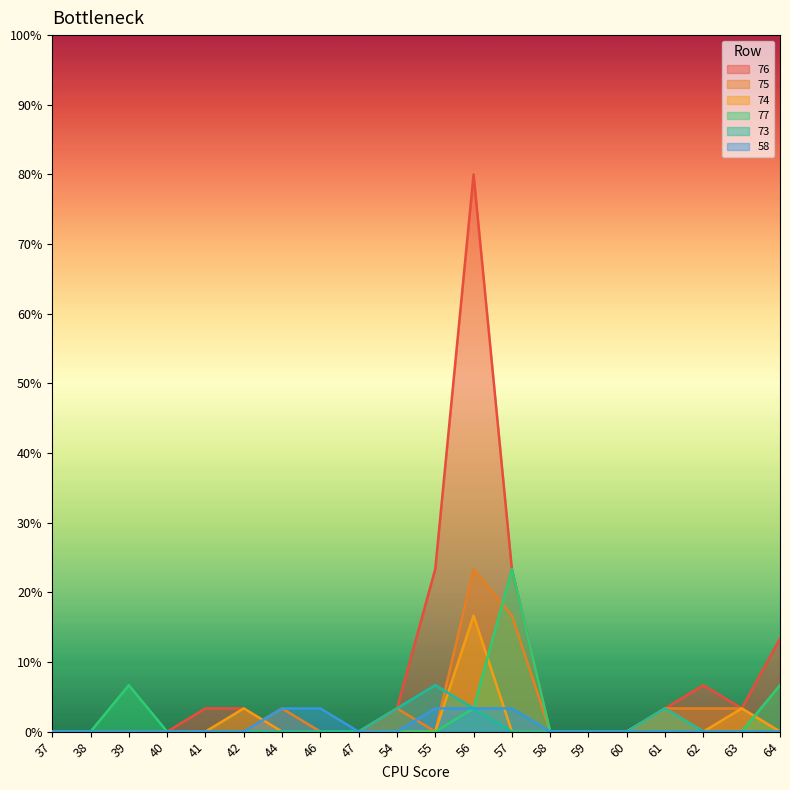

Reading right to left, what are all the values shown in this chart?

76: 4	1	2	1	0	0	0	7	24	7	1	0	0	0	1	1	0	0	0	0
75: 0	1	1	1	0	0	0	5	7	0	1	0	0	1	0	0	0	0	0	0
74: 0	1	0	1	0	0	0	0	5	0	0	0	0	0	1	0	0	0	0	0
77: 2	0	0	0	0	0	0	7	1	0	0	0	0	0	0	0	0	2	0	0
73: 0	0	0	1	0	0	0	0	1	2	1	0	0	0	0	0	0	0	0	0
58: 0	0	0	0	0	0	0	1	1	1	0	0	1	1	0	0	0	0	0	0